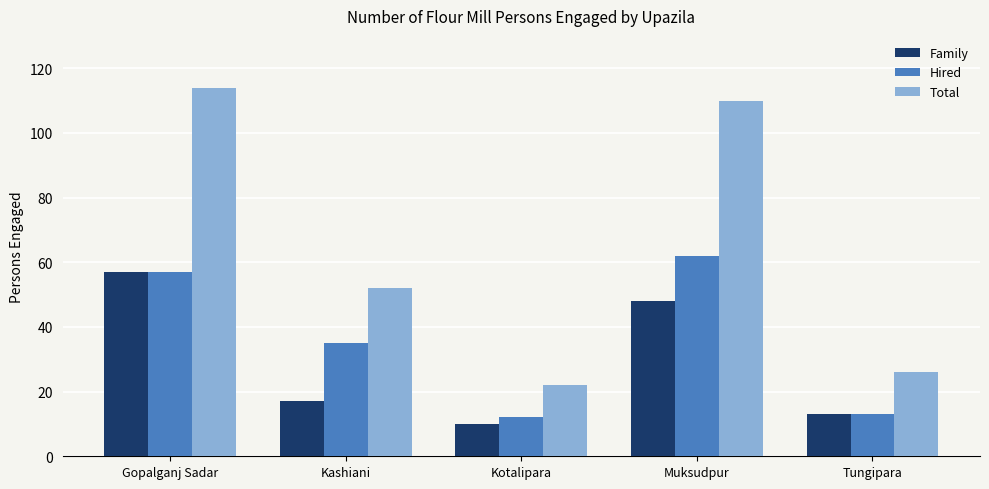

What is the approximate value of Family at Kotalipara?

10